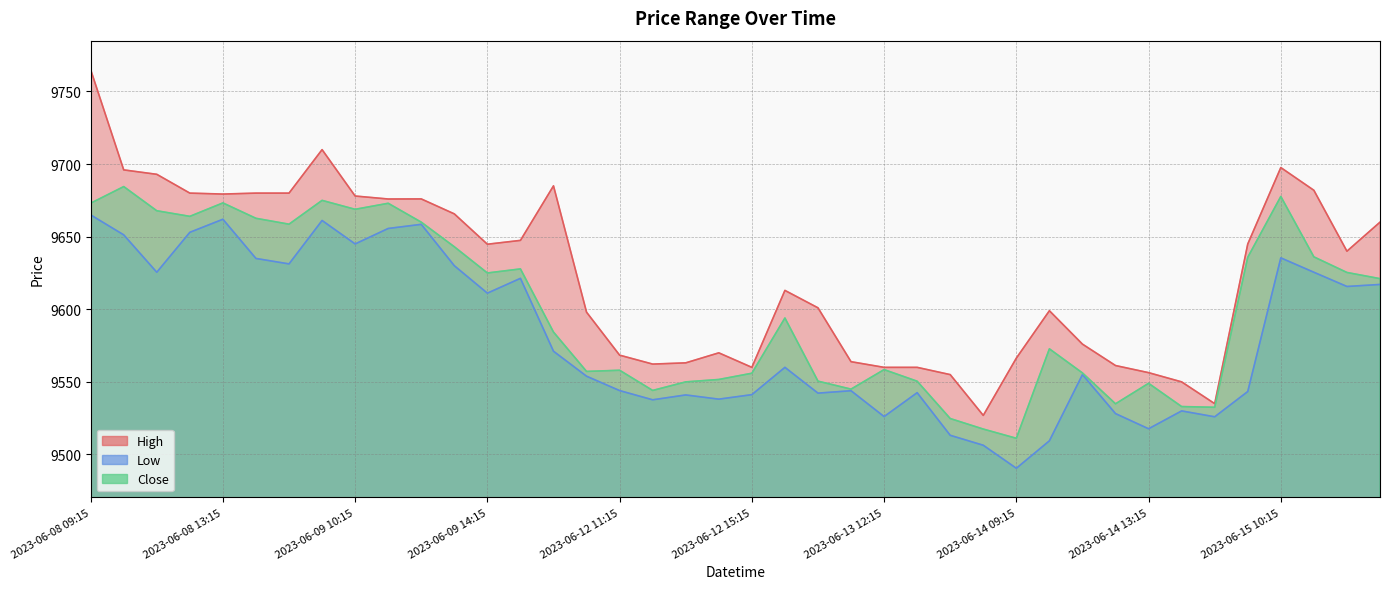

How many lines are shown in the chart?

3